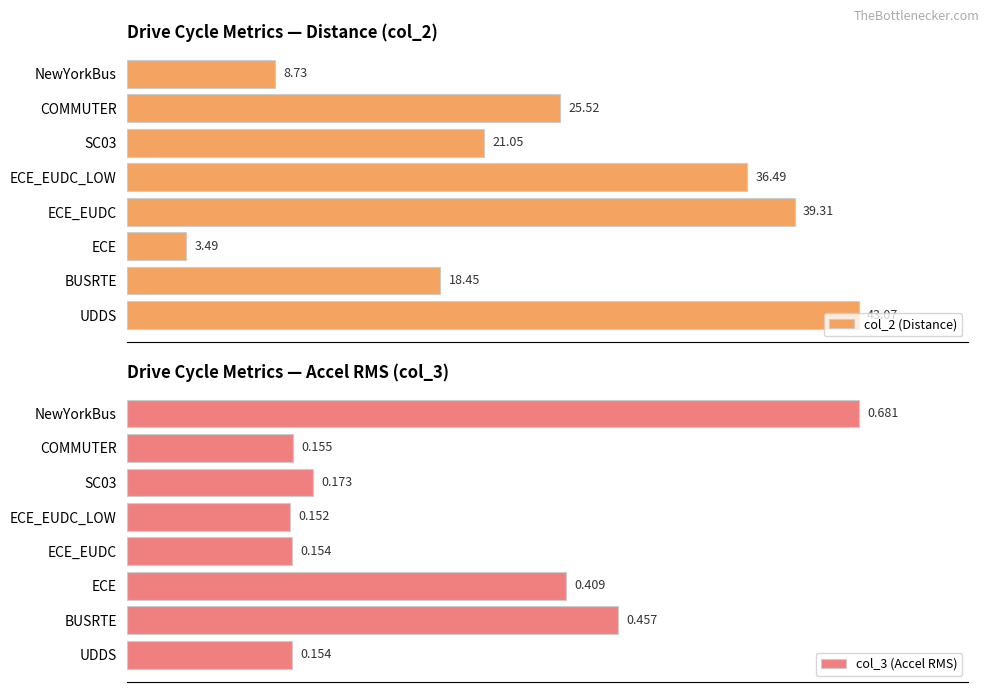

Are the bars grouped side by side (vs. stacked)?

Yes